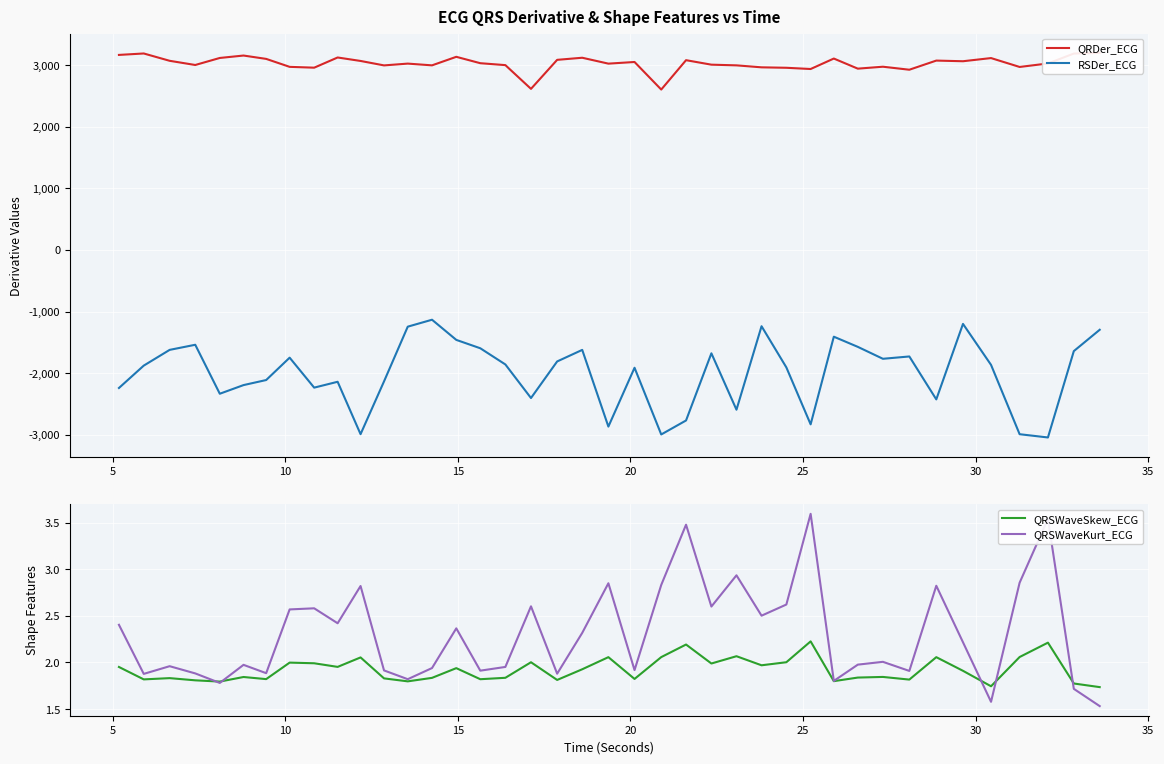

Which series has the widest spread of values?

RSDer_ECG